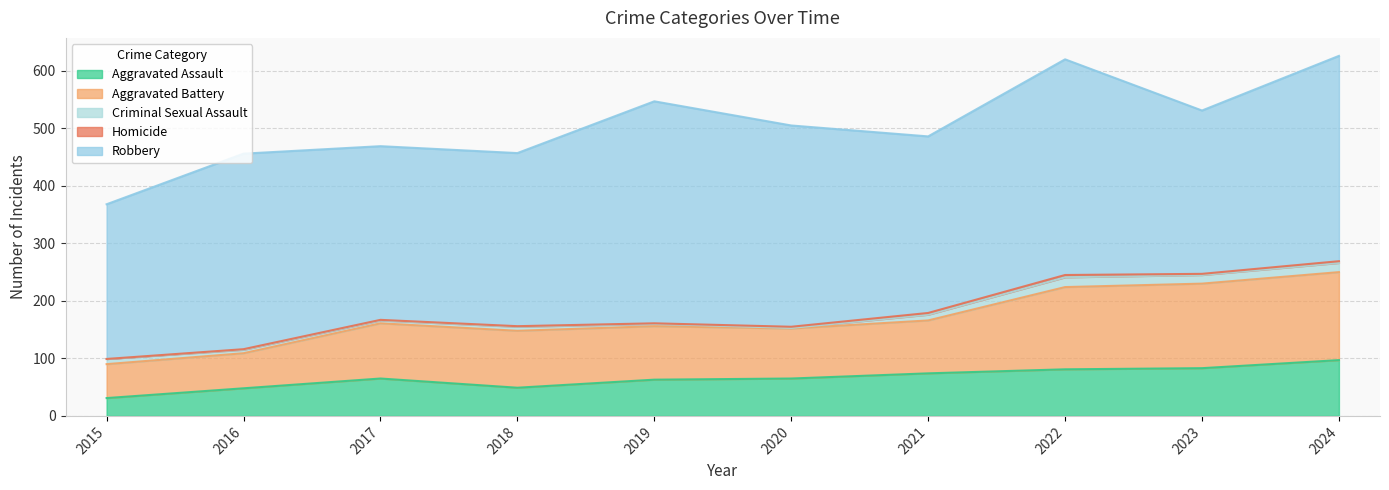

The value of Homicide at 2017 is 1. True or false?

False